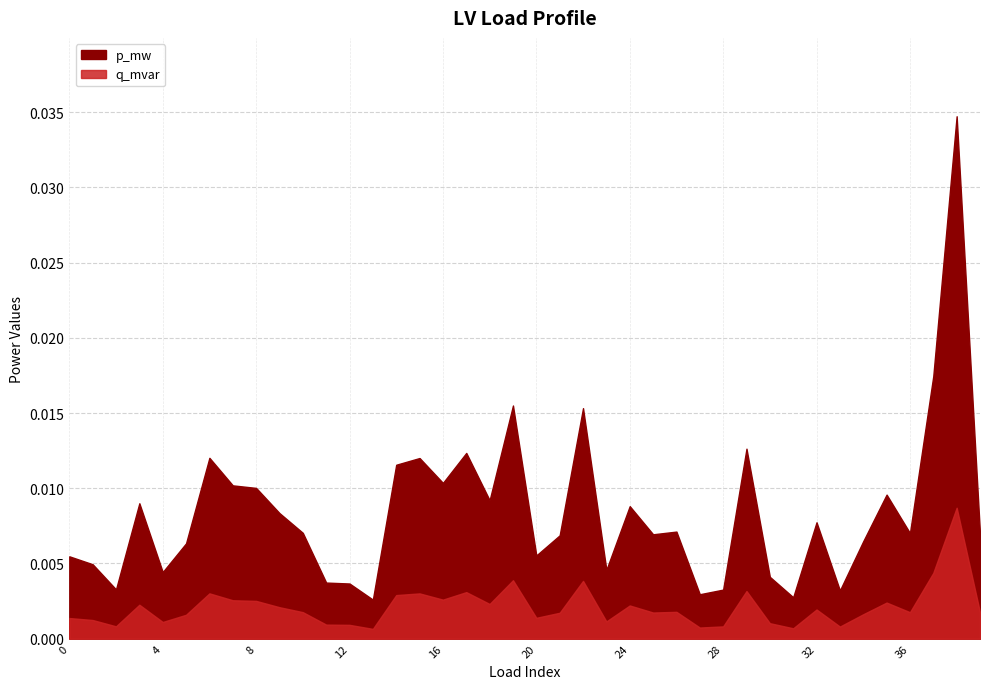

True or false: q_mvar and p_mw cross at least once.

False